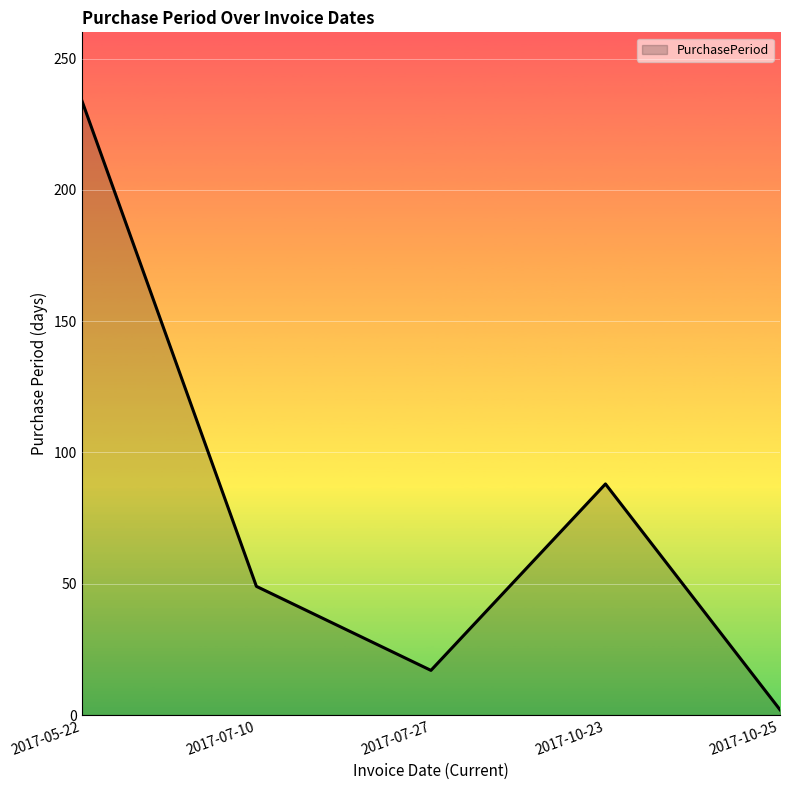

What is the change in value from 2017-10-23 to 2017-10-25?

-86